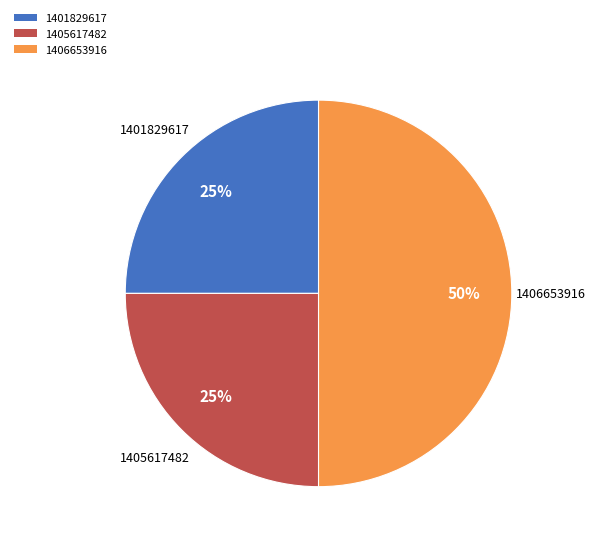

Is 1401829617 the majority of the pie?

No